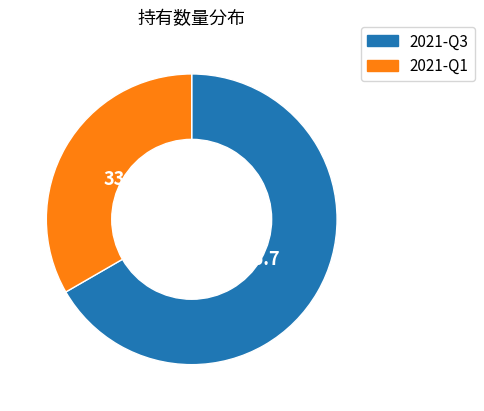

Does any single category account for the majority?

Yes